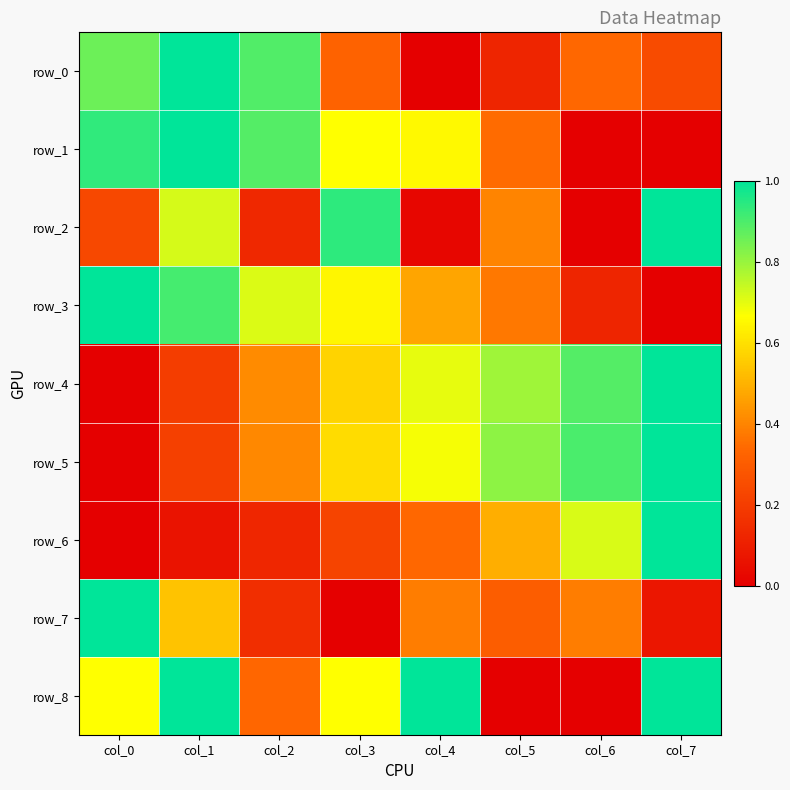

Which has a higher value, col_3 or col_1?

col_1